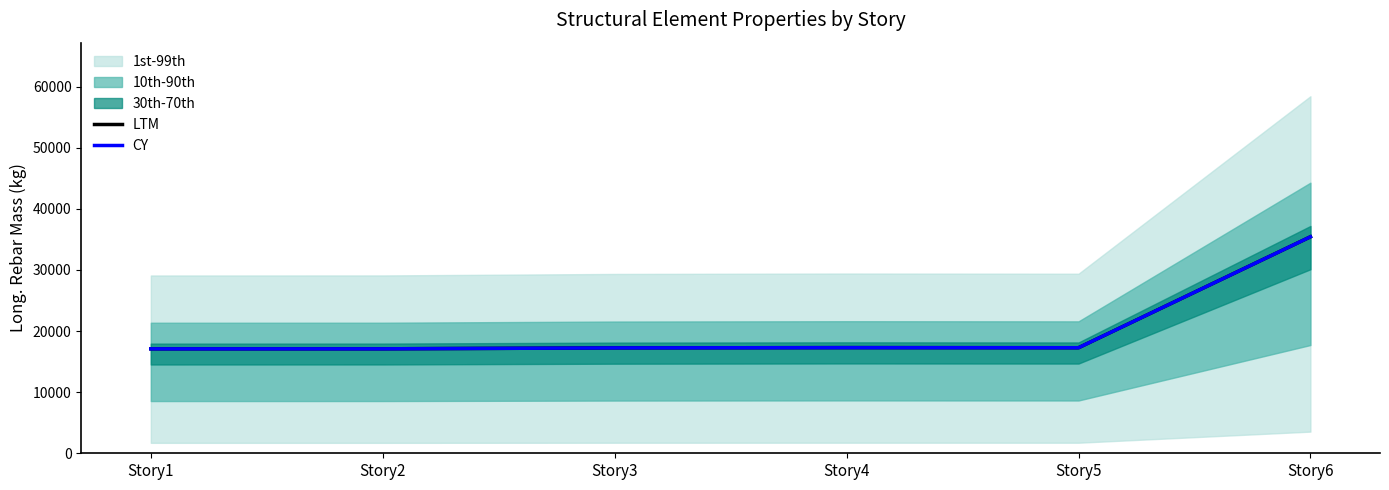

Where is the first local minimum for CY?

Story5